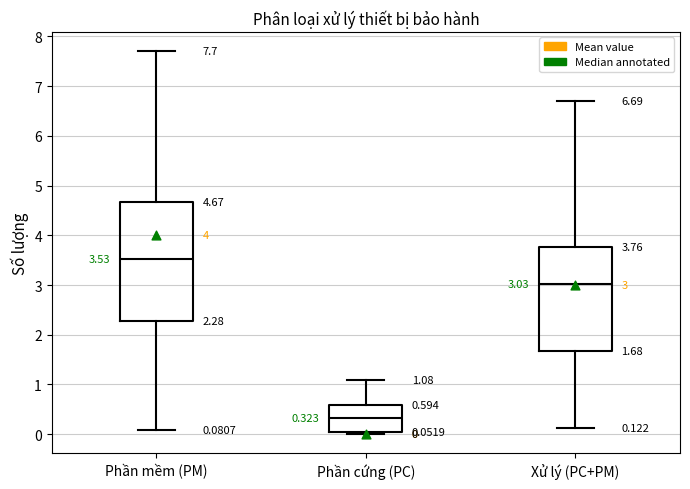

Which box has the lowest median line?

Phần cứng (PC)